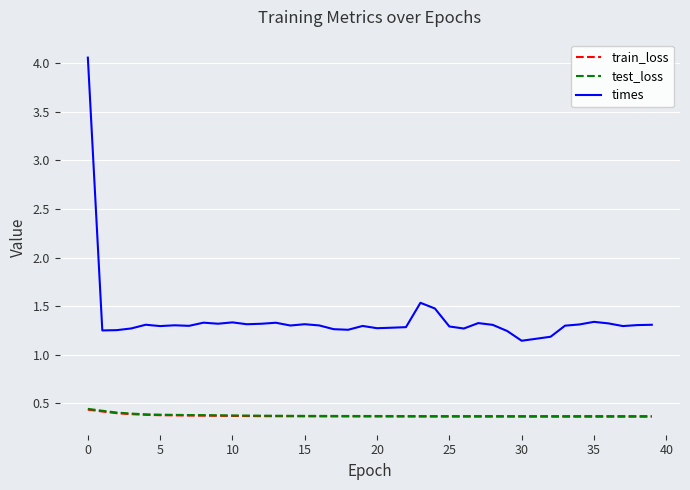

True or false: train_loss and times cross at least once.

False